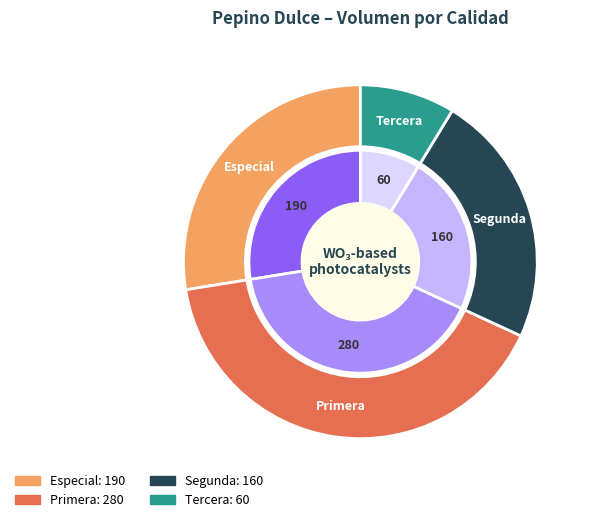

Does Especial account for over 50% of the chart?

No